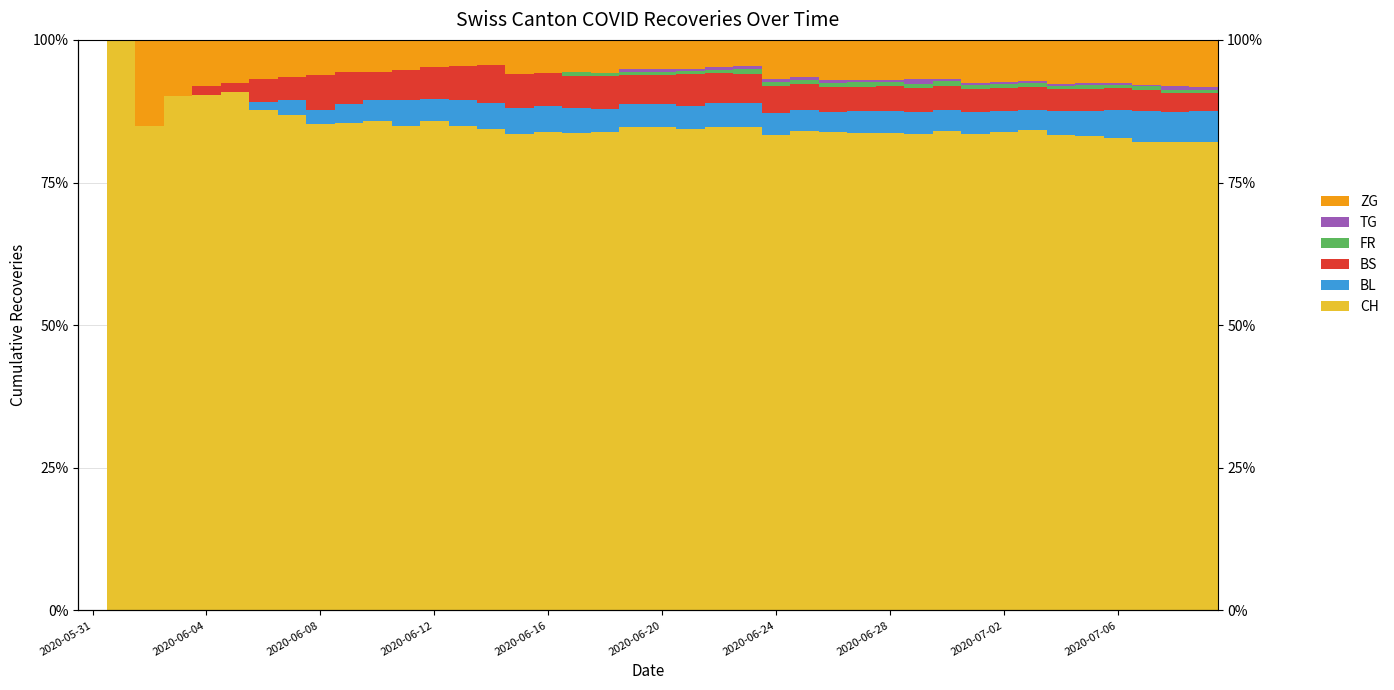

Is it true that CH equals 41.0 at 2020-06-20?

False